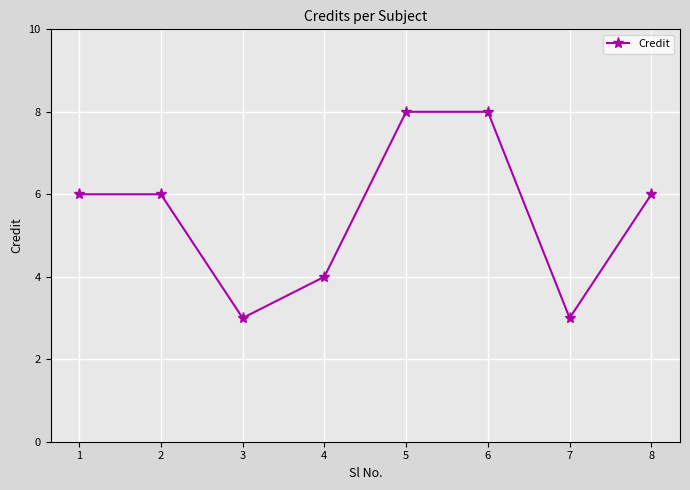

Does the chart have visible grid lines?

Yes